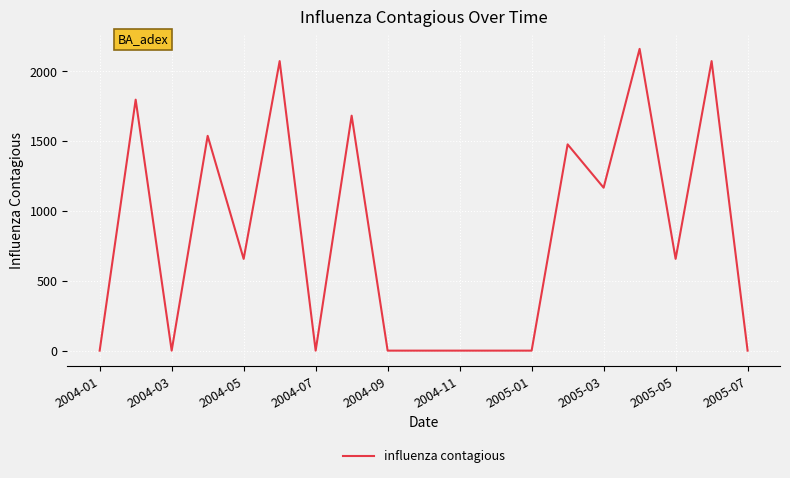

What is the greatest value displayed?

2160.3